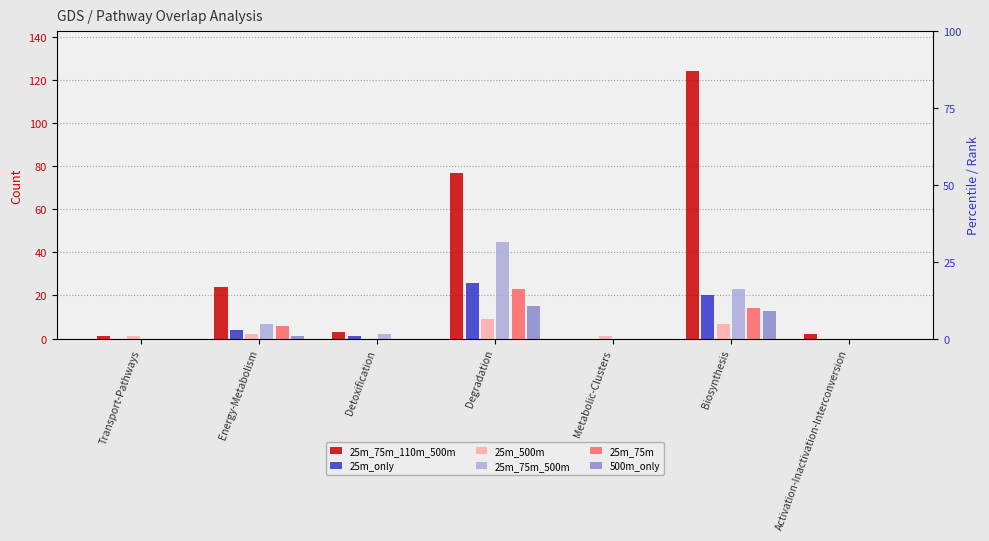

What is the label of the 7th bar from the right?

Transport-Pathways